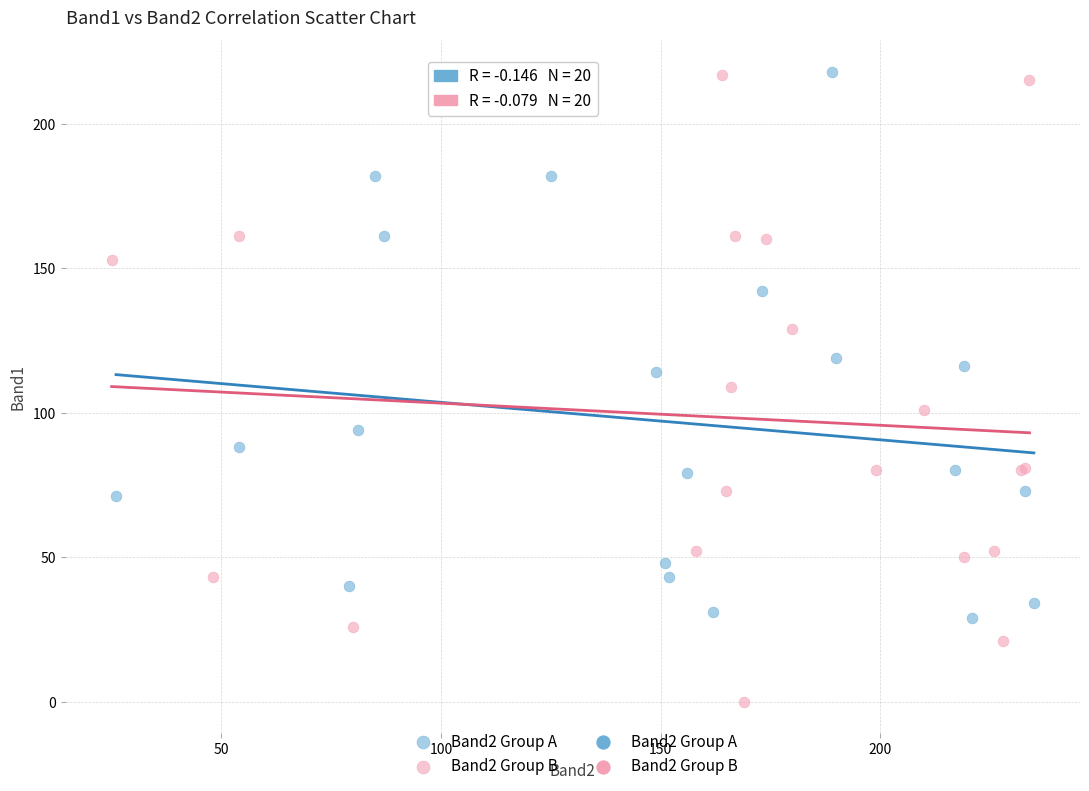

Which series has the largest Y range (max minus min)?

Band2 Group B